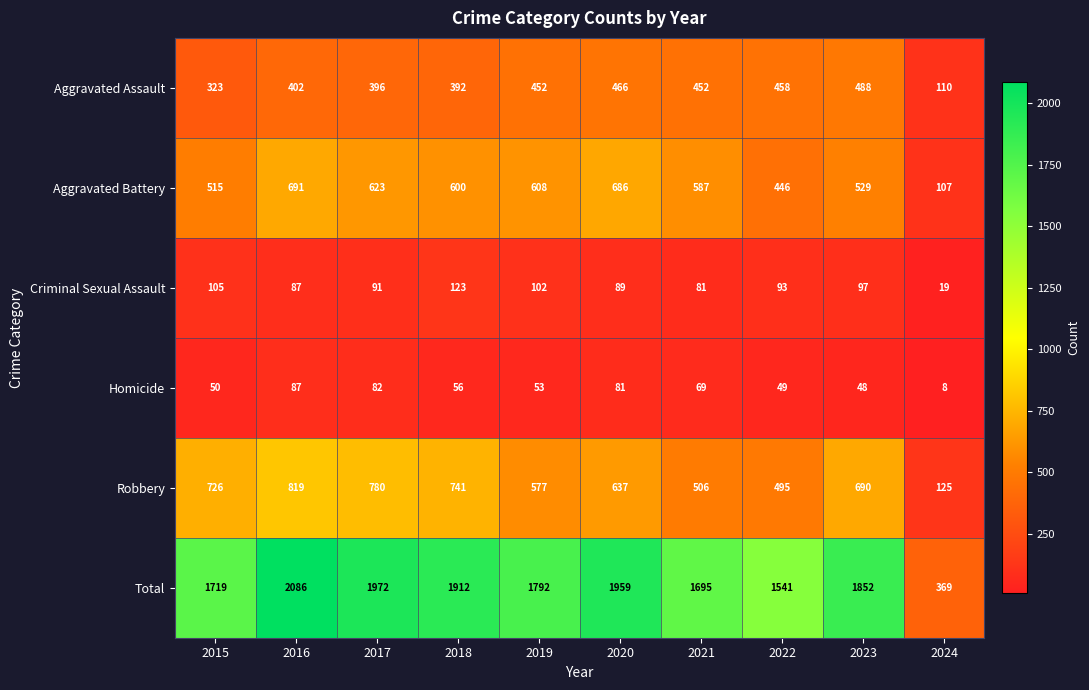

The Robbery series shows 637 at 2020. True or false?

True